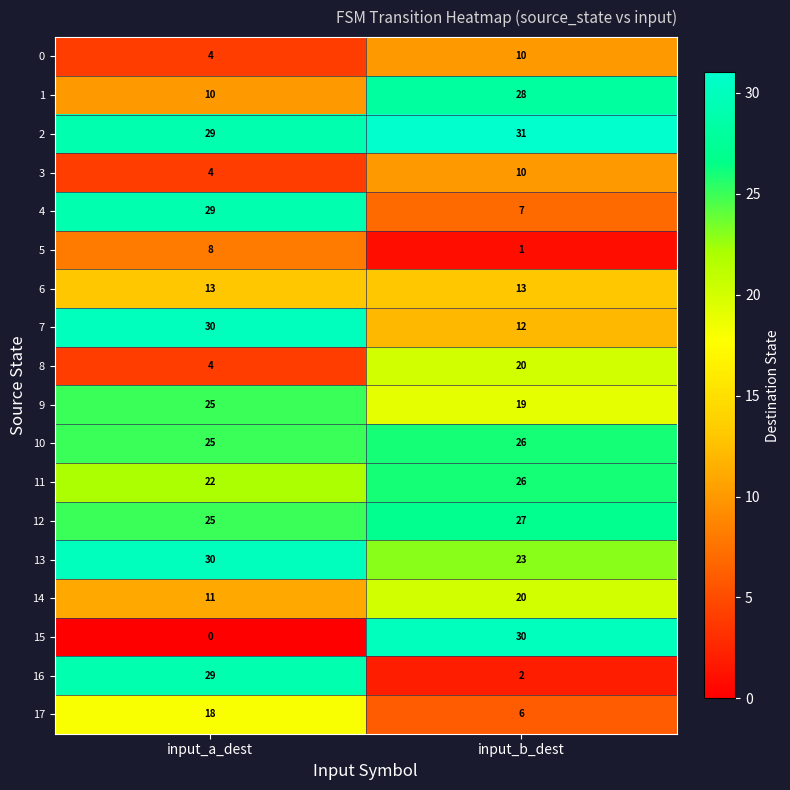

Between input_a_dest and input_b_dest, which series saw the biggest shift?

15